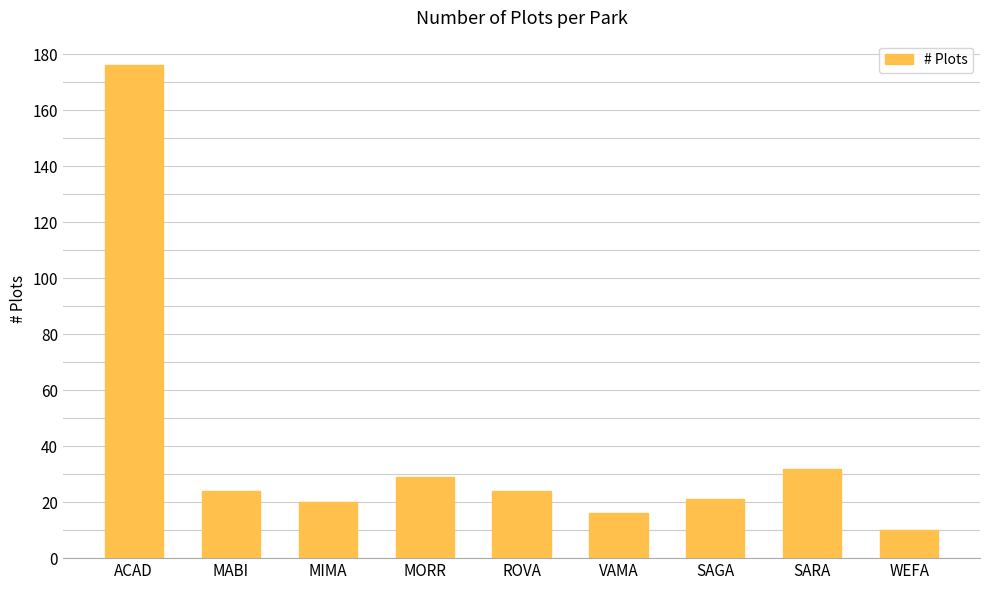

The chart shows a value of 35 at MIMA. True or false?

False